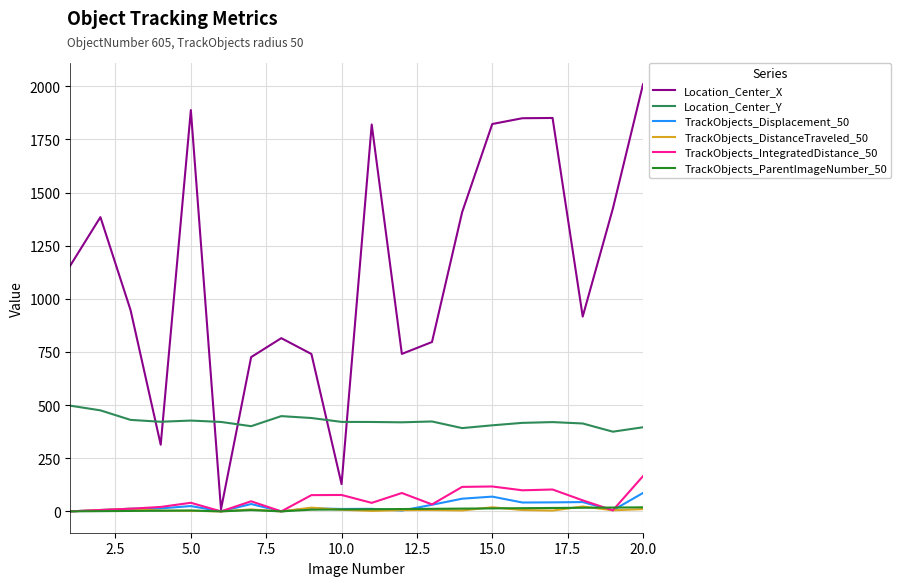

How many values in the Location_Center_Y series exceed 420?

12